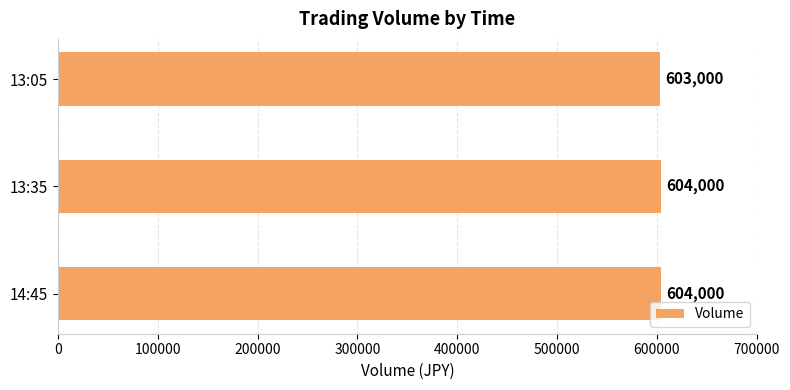

What is the change in value from 14:45 to 13:05?

-1000